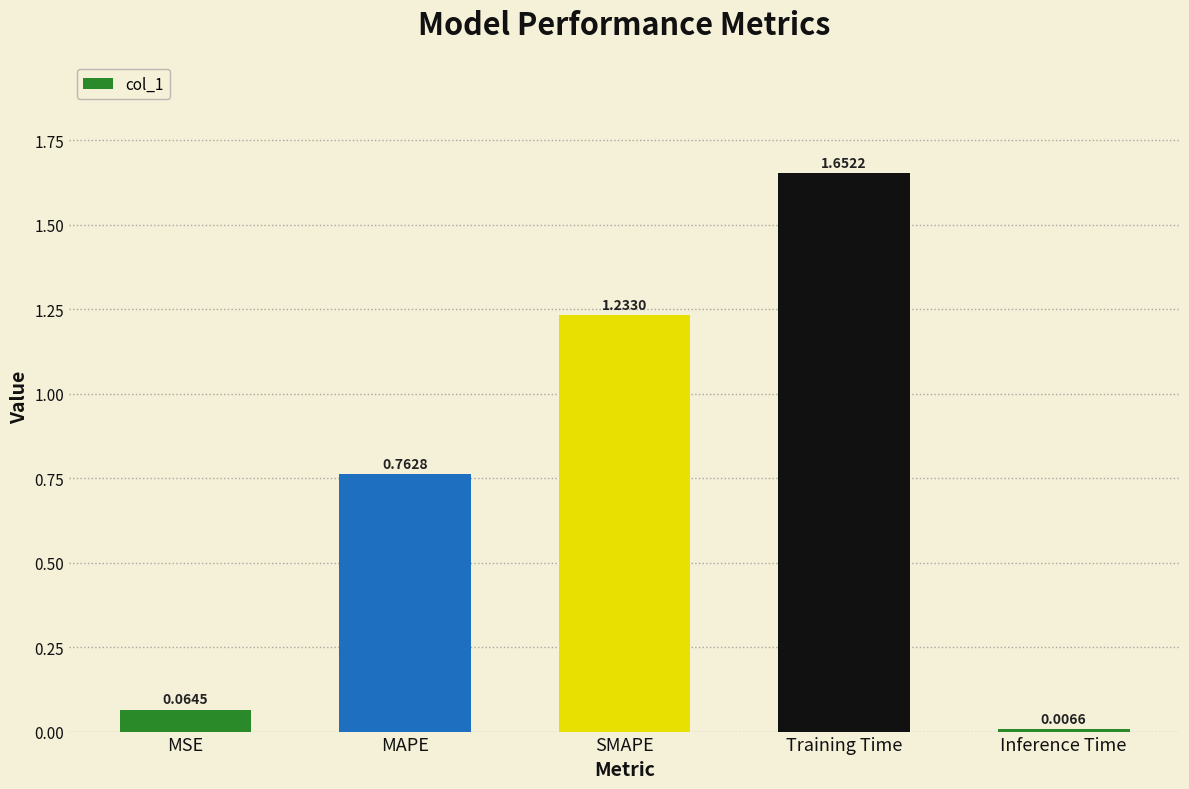

Between MSE and Training Time, which is larger?

Training Time